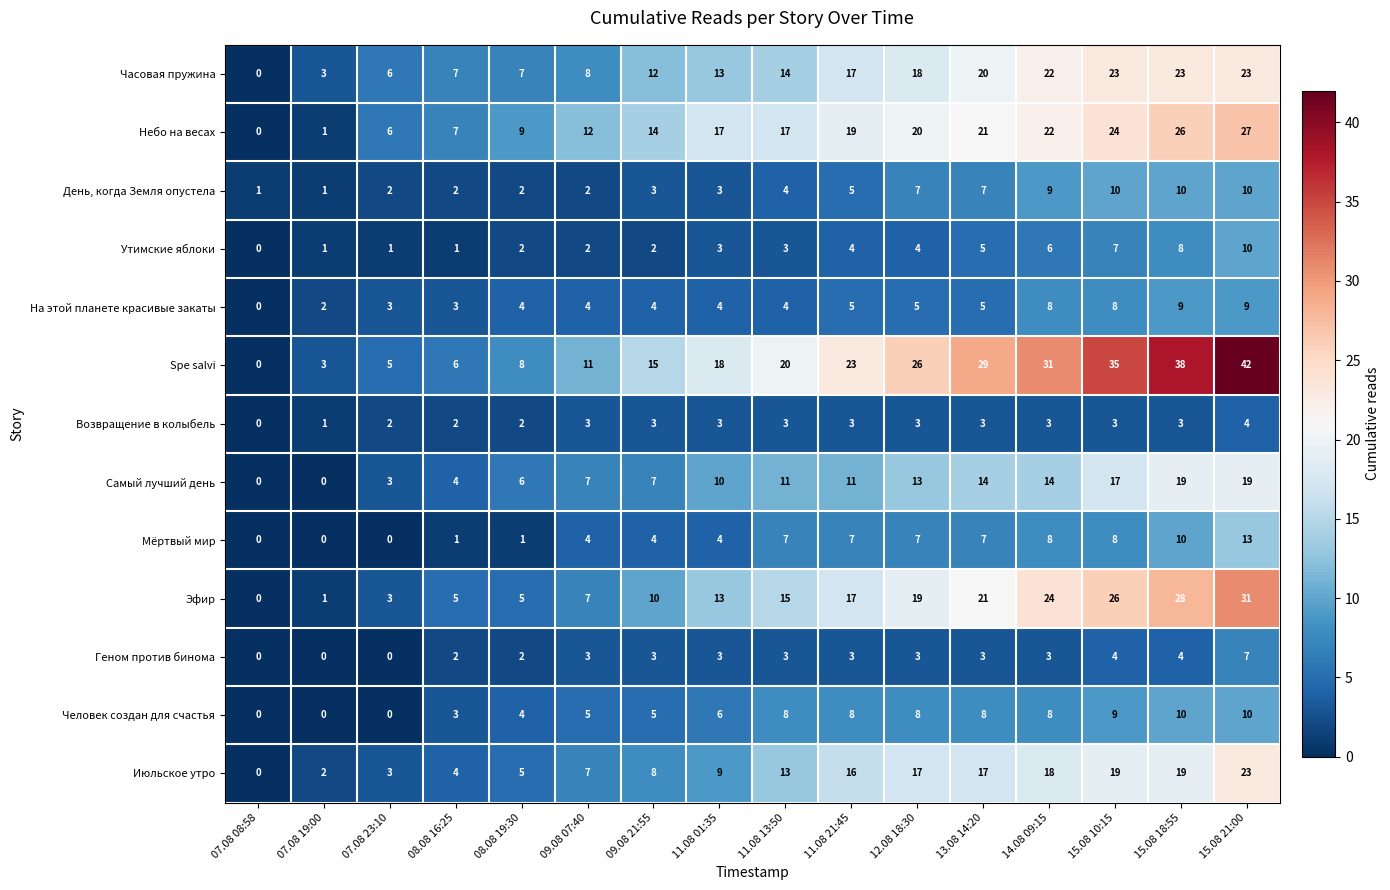

What is the difference between the Геном против бинома values at 07.08 08:58 and 09.08 07:40?

3